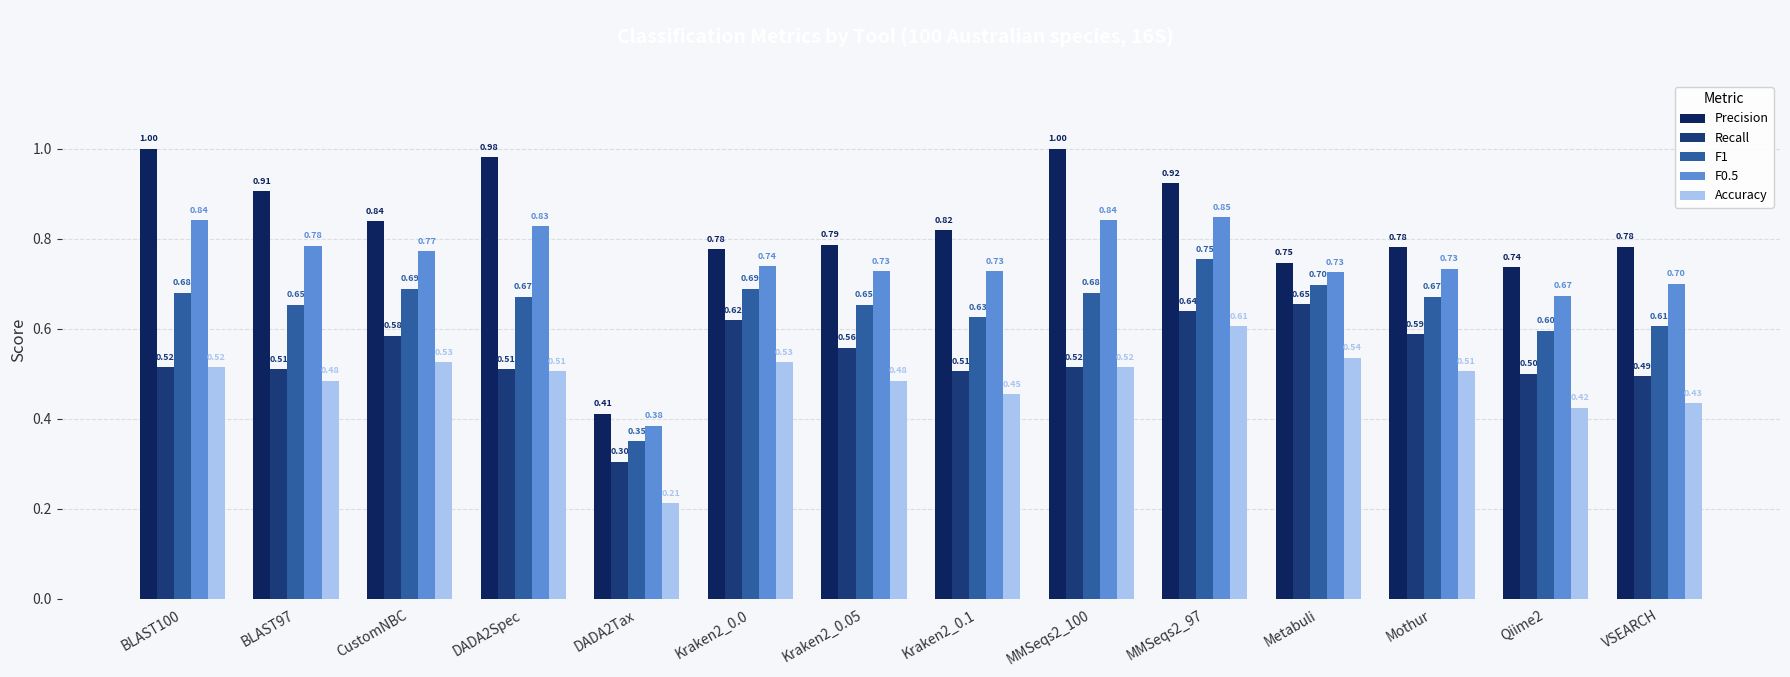

How many bars are there in total?

70